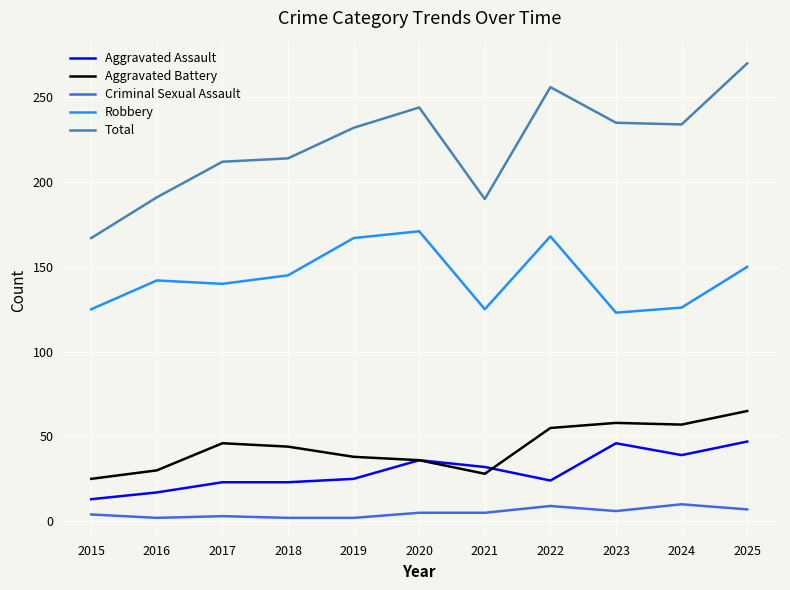

True or false: Aggravated Assault and Criminal Sexual Assault intersect in this chart.

False